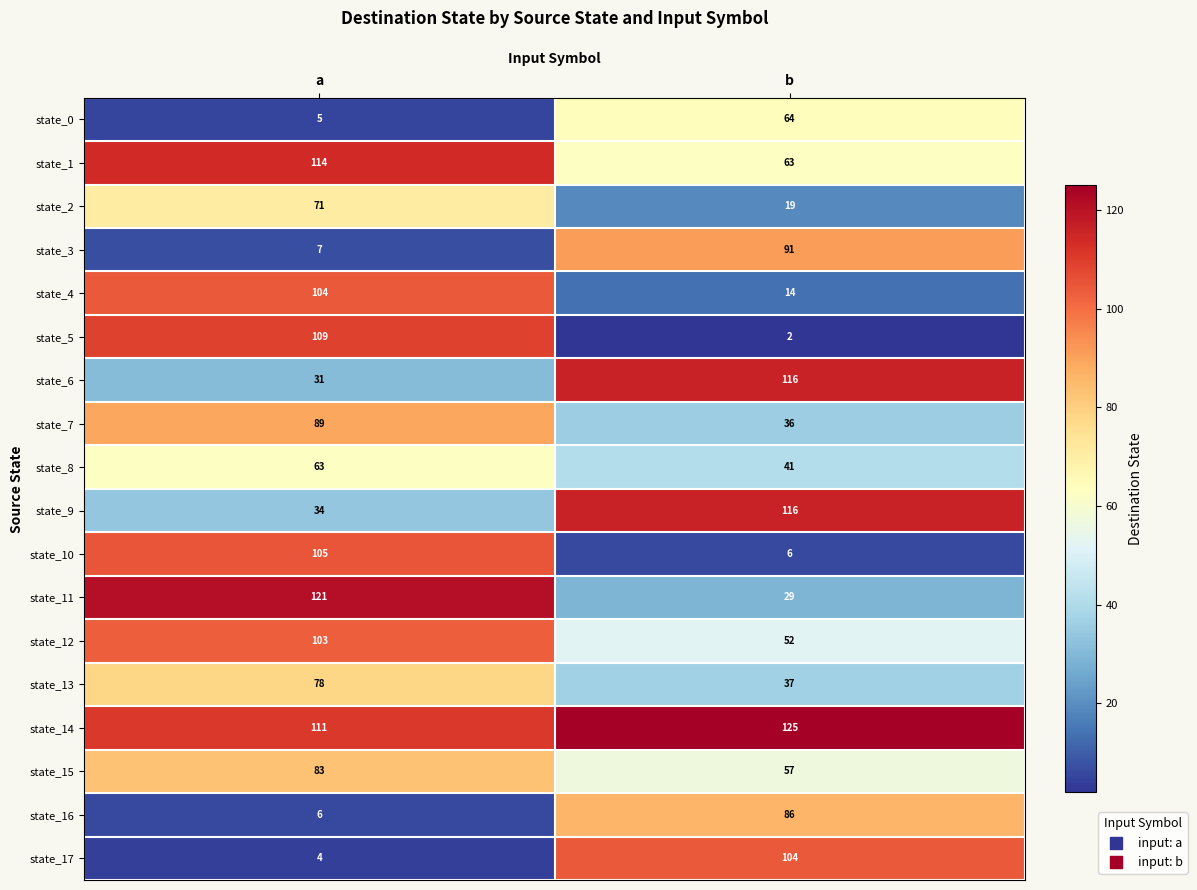

Rank the series at a from lowest to highest value.

state_17, state_0, state_16, state_3, state_6, state_9, state_8, state_2, state_13, state_15, state_7, state_12, state_4, state_10, state_5, state_14, state_1, state_11